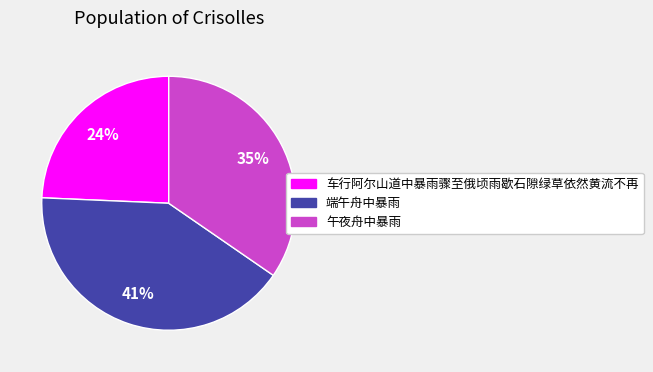

To the nearest percent, what is the combined percentage of 车行阿尔山道中暴雨骤至俄顷雨歇石隙绿草依然黄流不再 and 午夜舟中暴雨?

59%